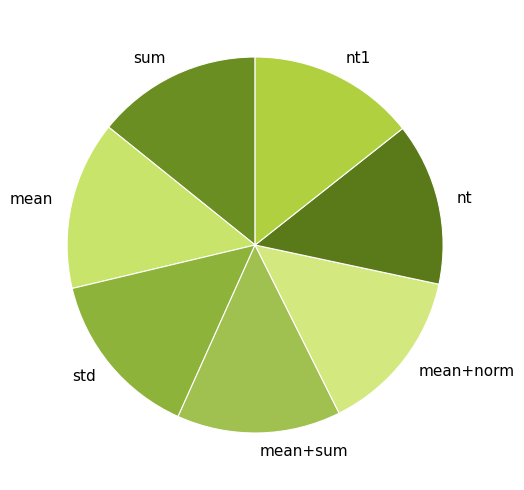

The mean+norm slice represents 27% of the pie. True or false?

False